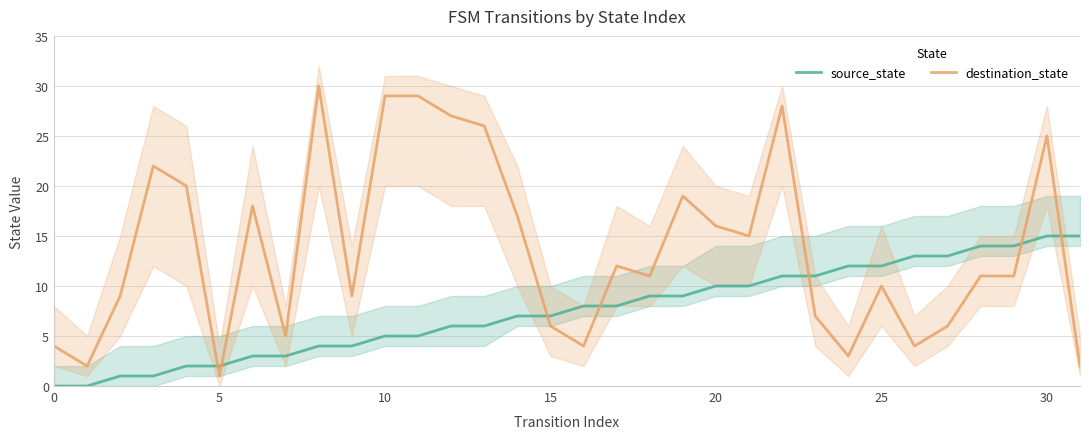

How many times do source_state and destination_state cross each other?

7